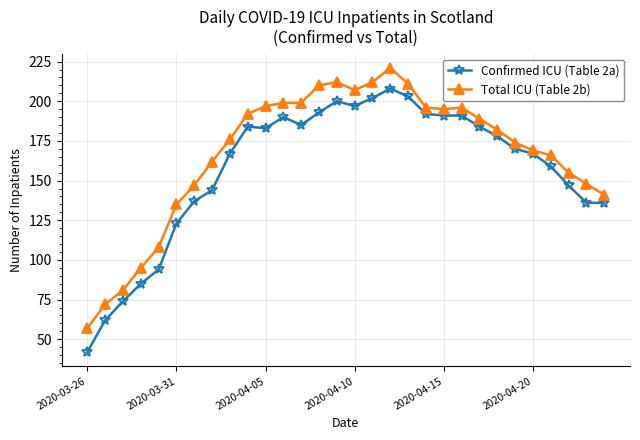

Which series has the largest total across all categories?

Total ICU (Table 2b)